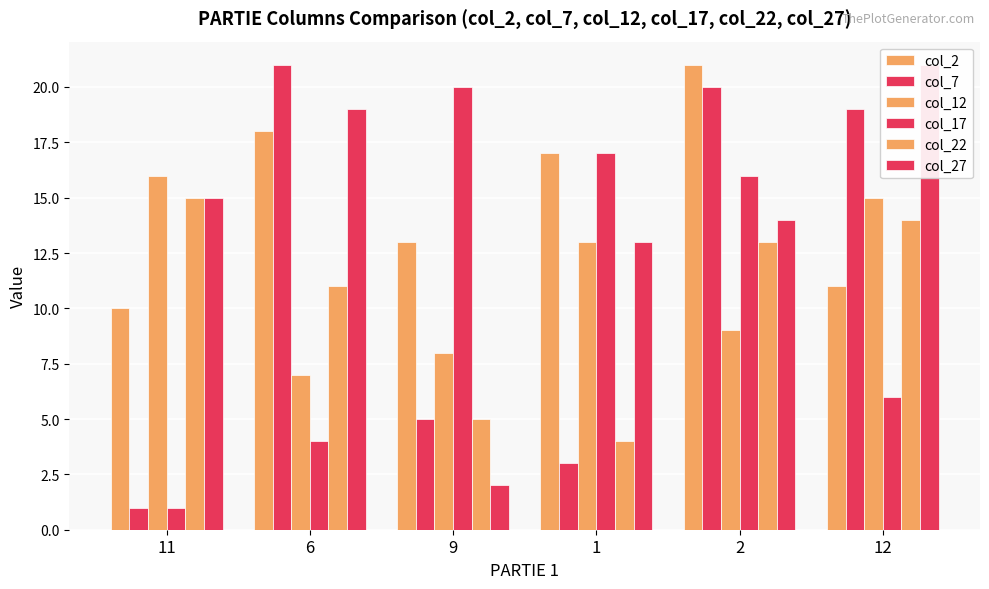

Where does the col_12 series first go above 13?

11